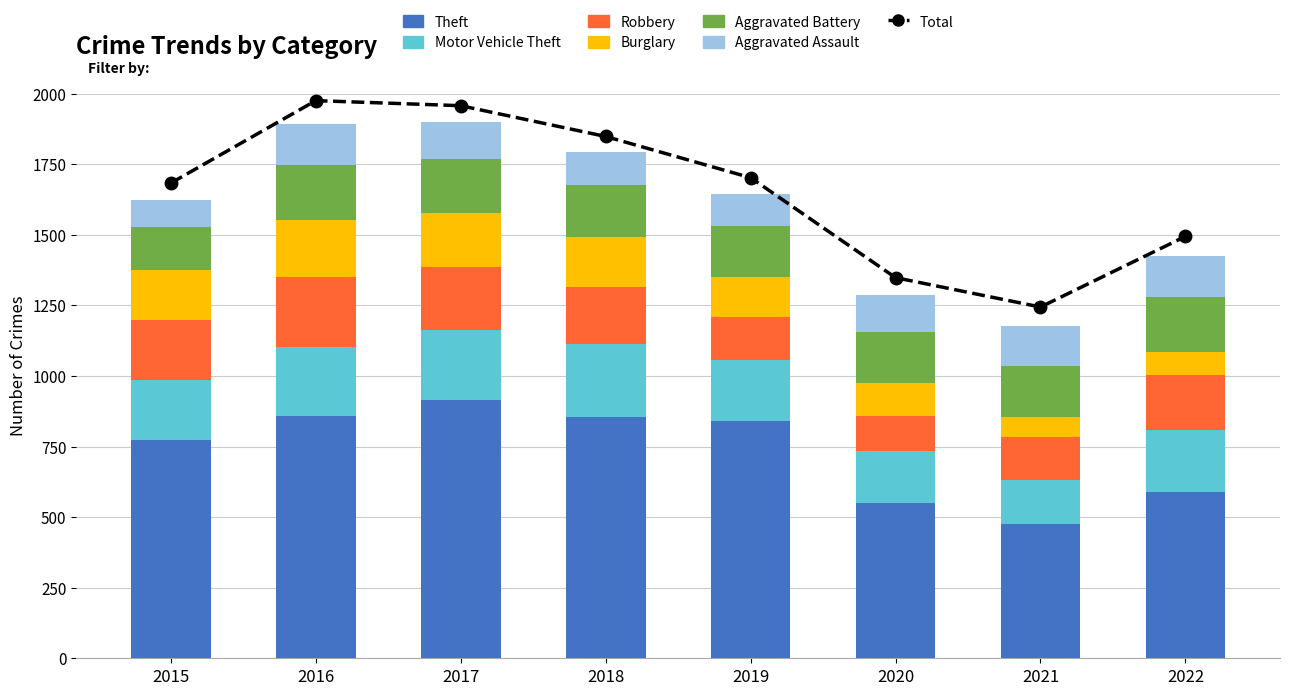

What is the value of the Theft bar at the 6th from the left?

551